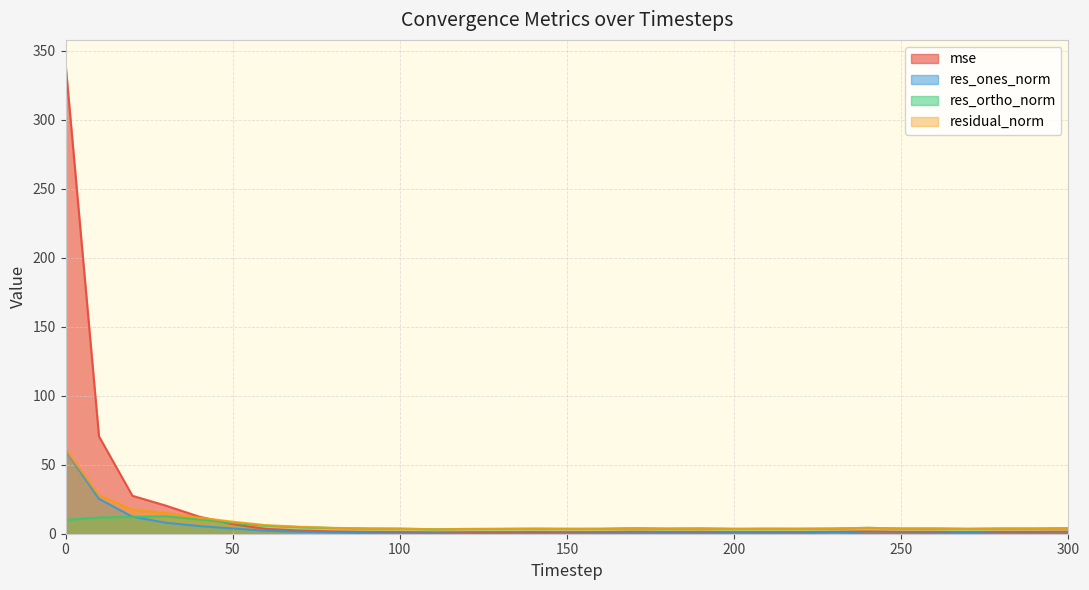

Where is res_ones_norm nearest to the value 30?

10